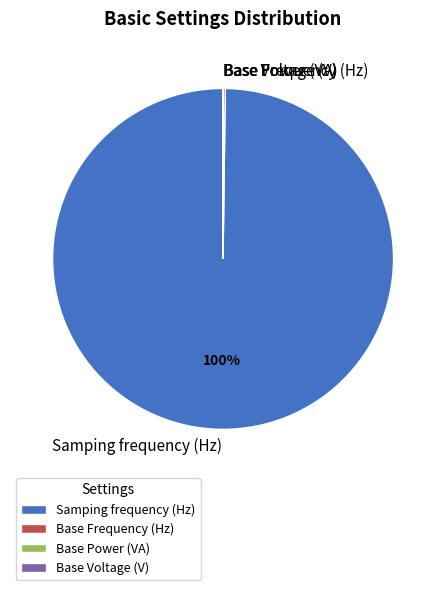

To the nearest percent, what percentage of the pie is Samping frequency (Hz)?

100%